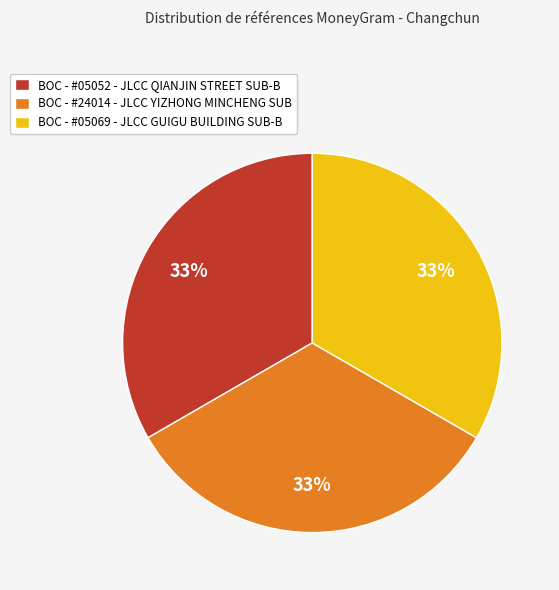

Does BOC - #24014 - JLCC YIZHONG MINCHENG SUB represent more than half of the total?

No